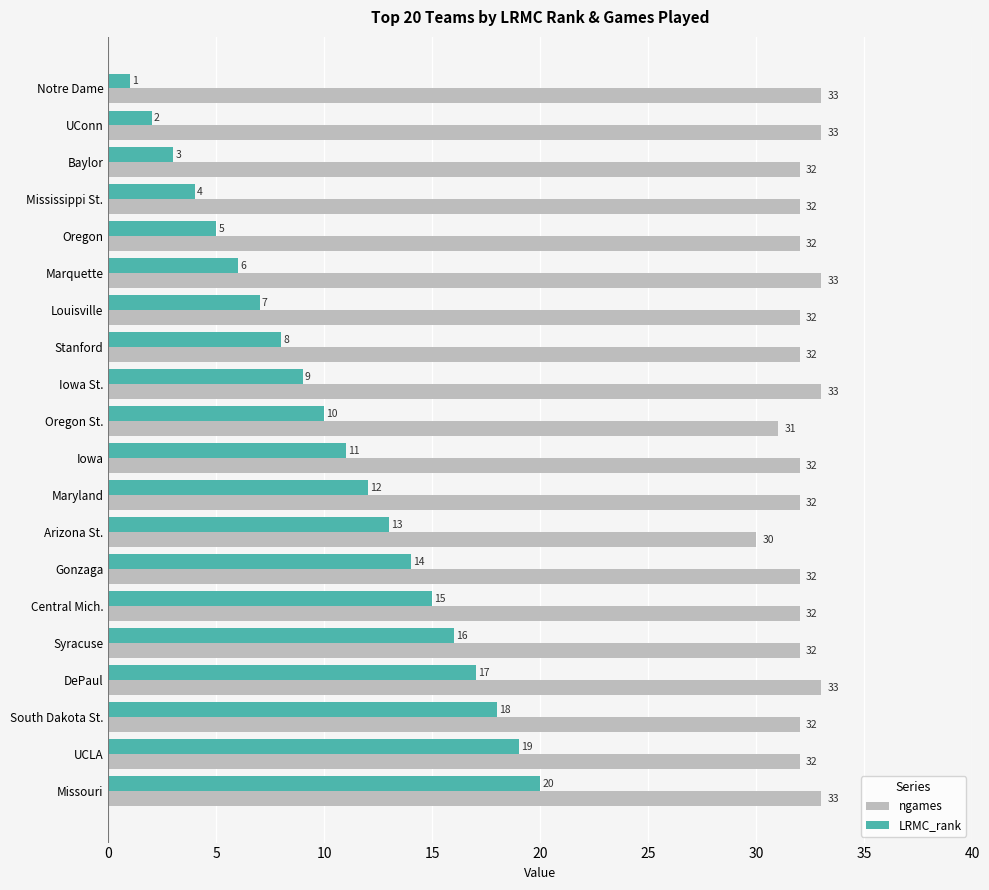

List the labels in order of LRMC_rank value, largest first.

Missouri, UCLA, South Dakota St., DePaul, Syracuse, Central Mich., Gonzaga, Arizona St., Maryland, Iowa, Oregon St., Iowa St., Stanford, Louisville, Marquette, Oregon, Mississippi St., Baylor, UConn, Notre Dame